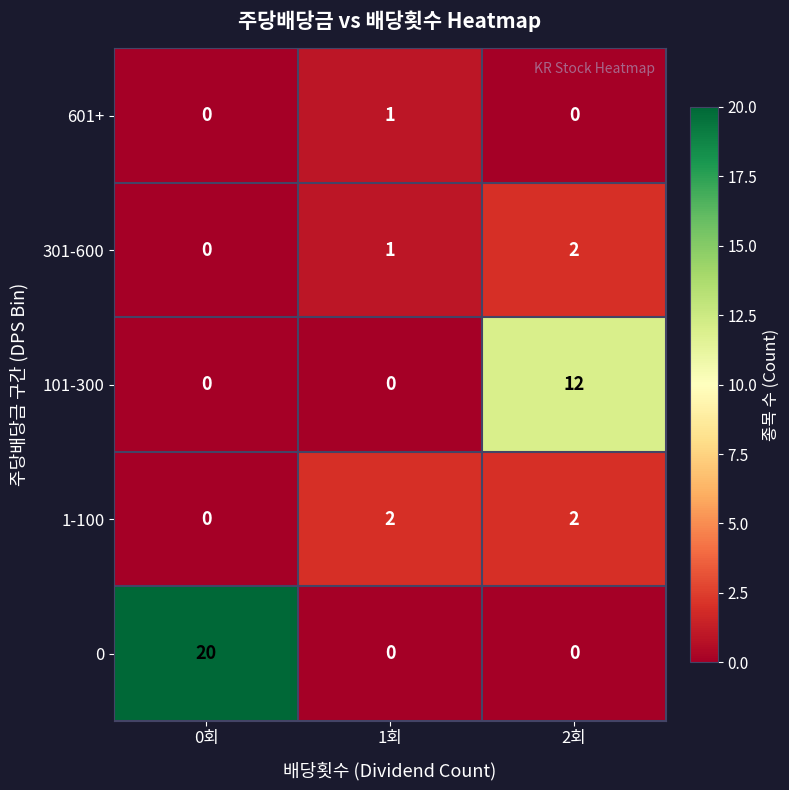

Which series has the widest spread of values?

0